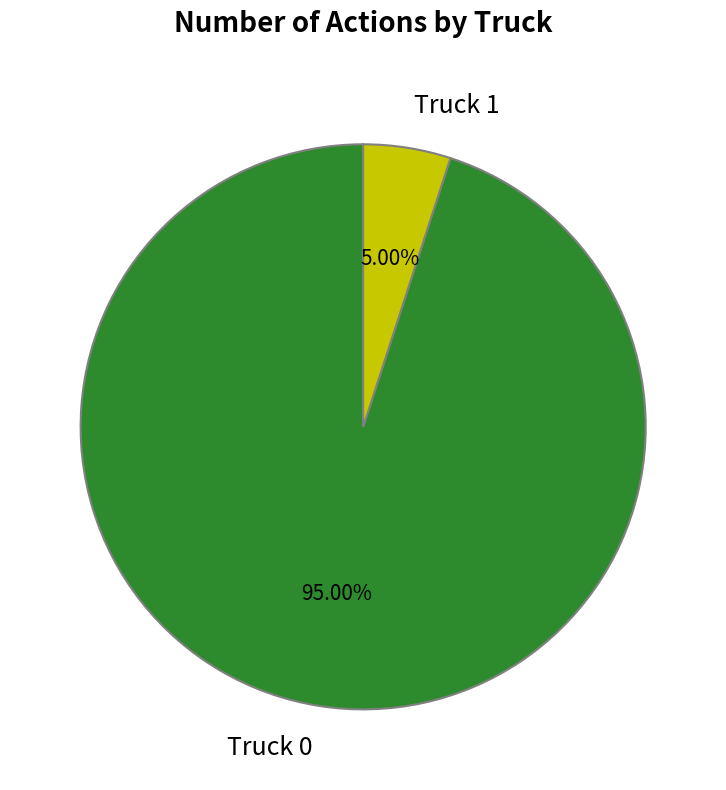

What is the majority slice?

Truck 0